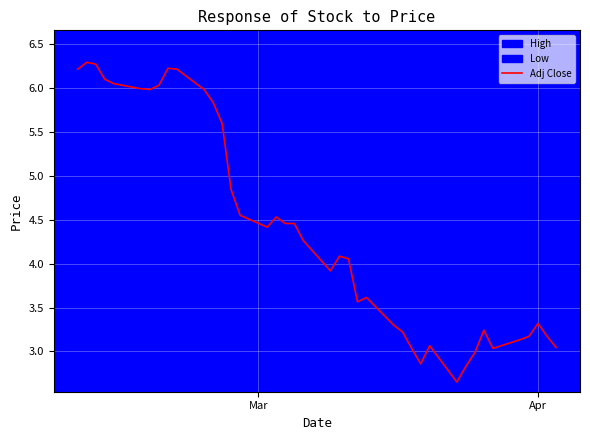

What is the average value?

4.4